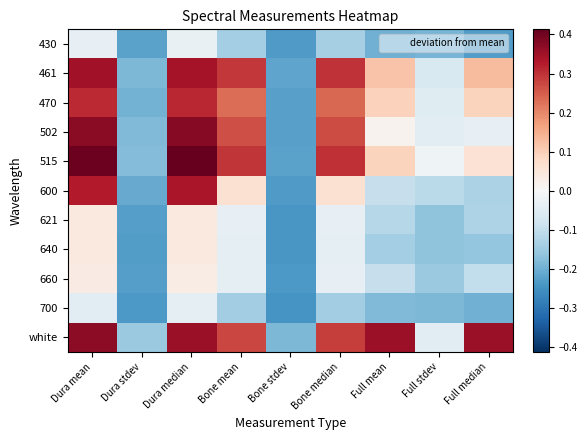

What is the difference between the highest and lowest values at Bone median?

0.4